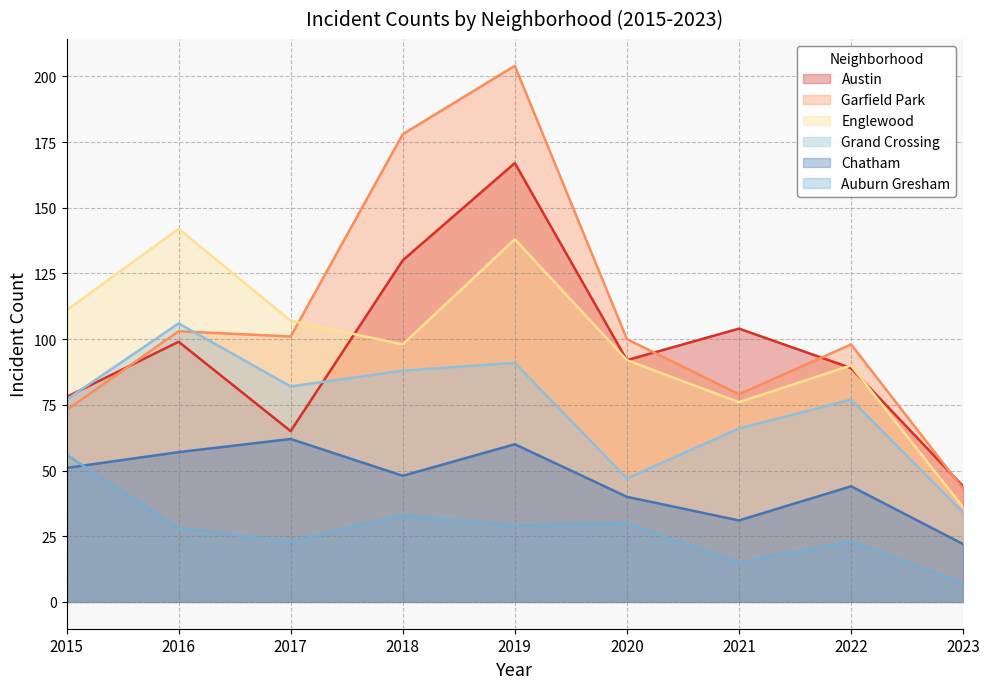

At 2015, list the series in order from largest to smallest.

Englewood, Austin, Grand Crossing, Garfield Park, Auburn Gresham, Chatham